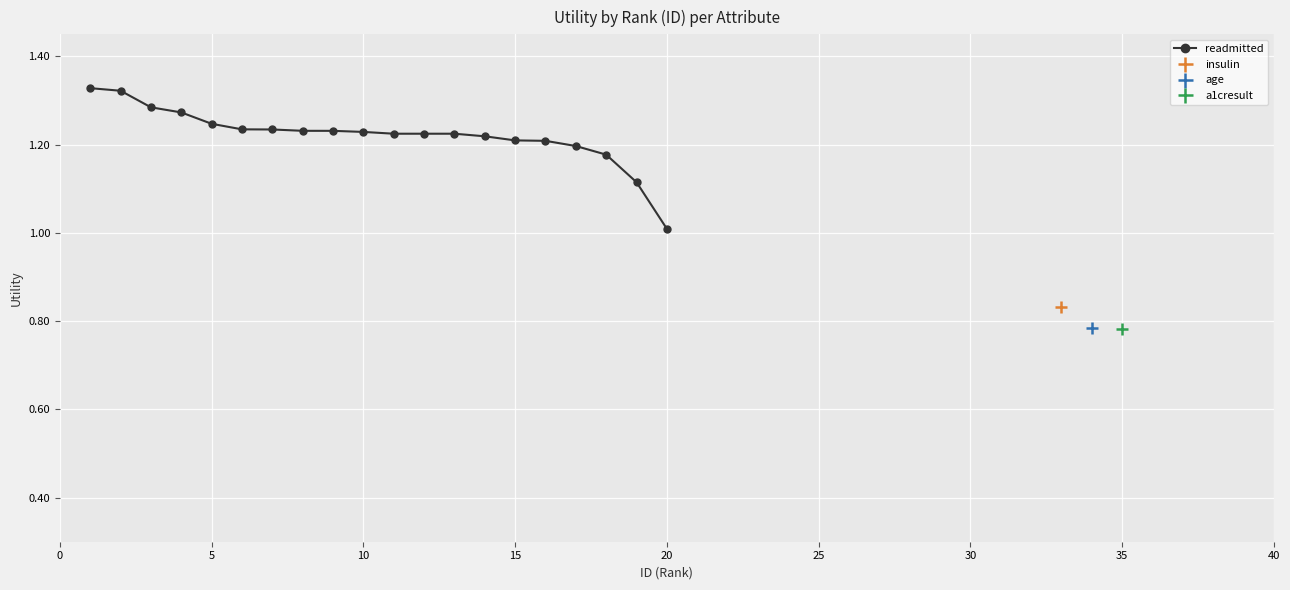

What is the difference between the maximum and minimum values?

0.3